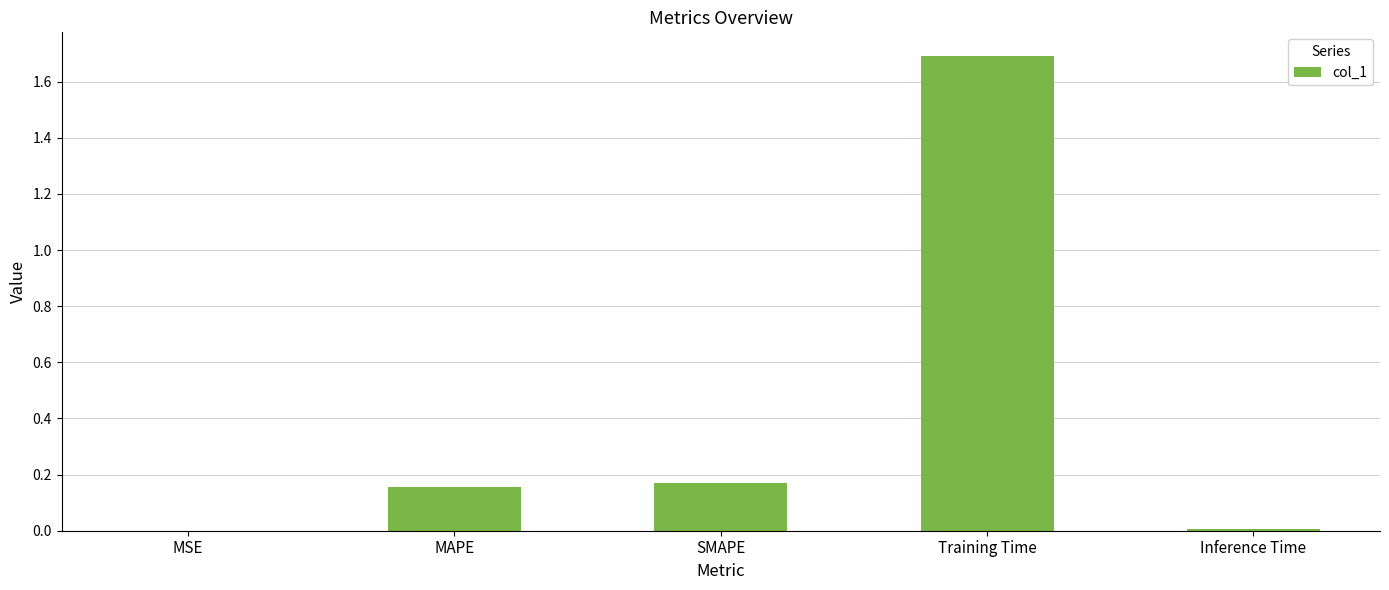

Which category has the highest value across all series?

Training Time